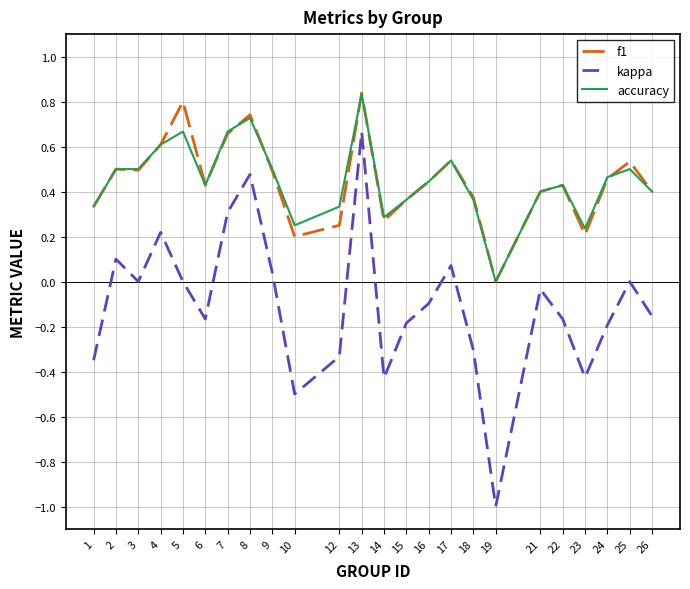

The kappa series shows 0.1 at 2. True or false?

True